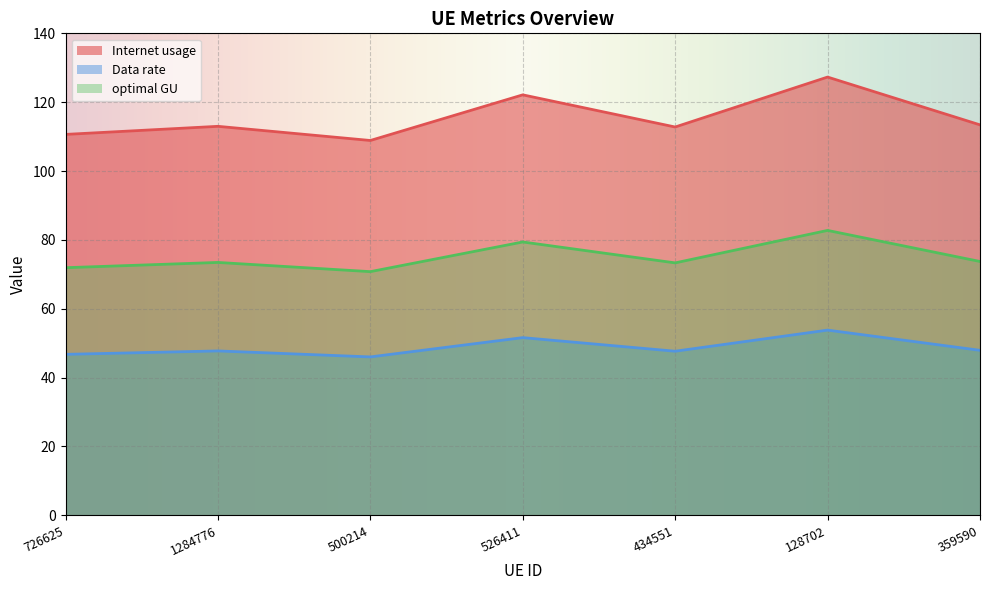

How many data points in Data rate are less than 47?

2